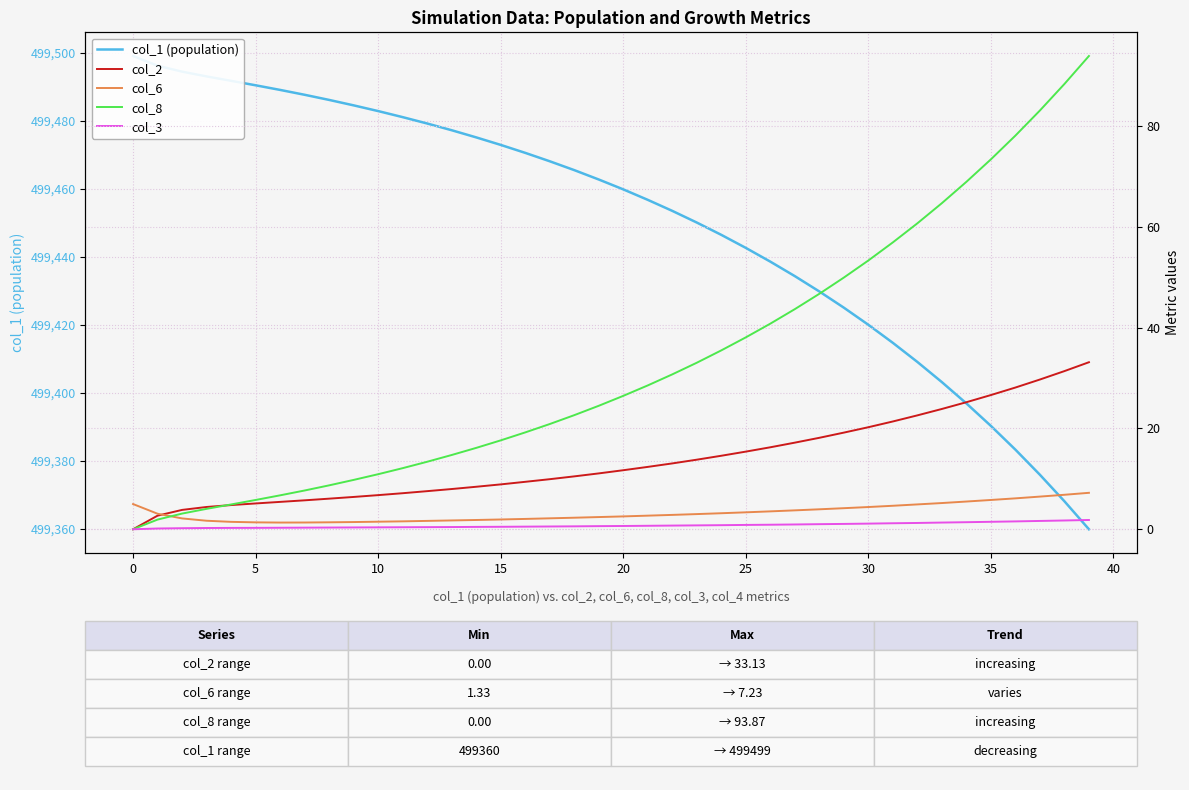

What is the difference between the maximum and minimum values in the col_1 (population) series?

139.1